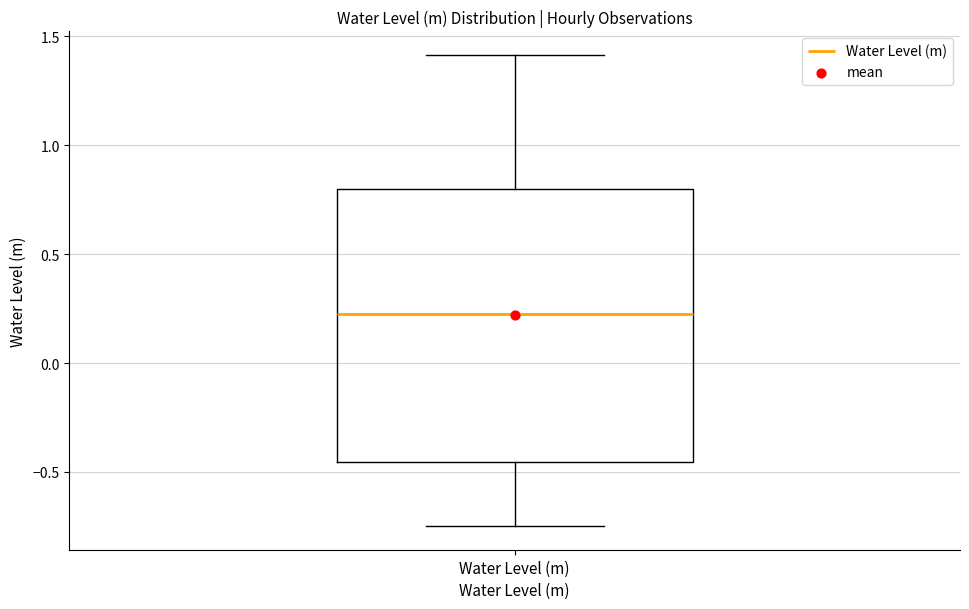

Transcribe this box plot: give where the median line is, the range the box spans, and where the two whiskers end, as read against the y-axis. The values are not printed on the chart, so give them approximately, as read against the axis.

median 0.25, box -0.45 to 0.80, whiskers -0.75 to 1.40